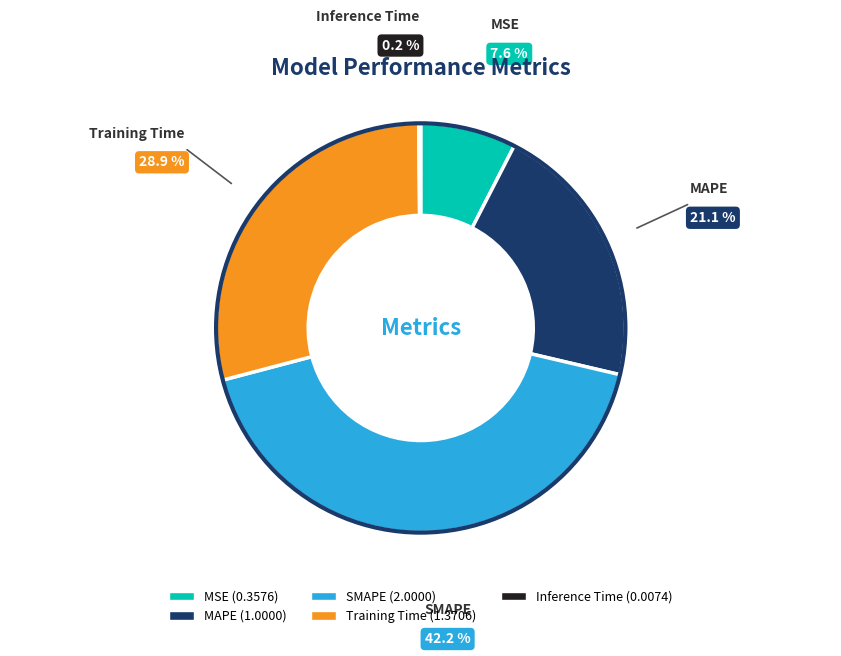

Is there a majority slice in this chart?

No